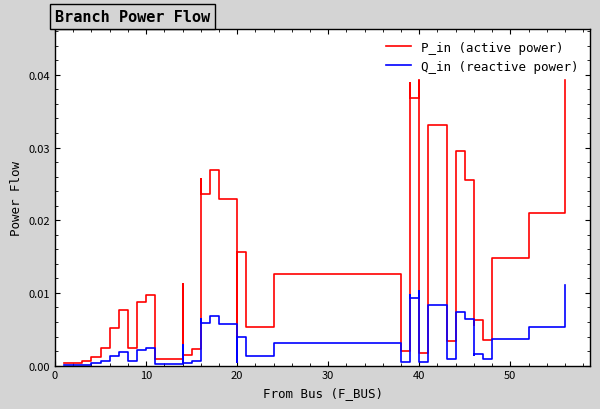

The value of Q_in (reactive power) at 24 is 0.0. True or false?

False